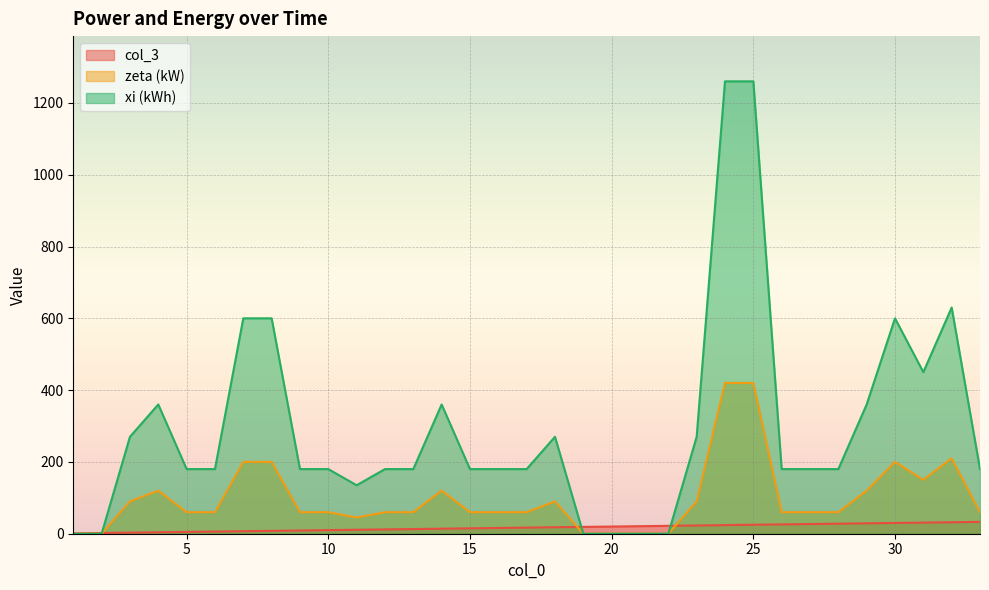

Where does the zeta (kW) series first go above 60?

3